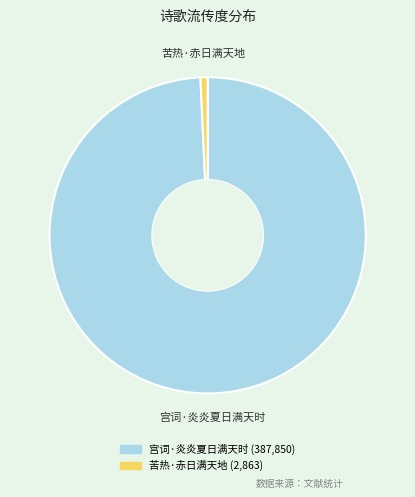

How many slices are in this pie chart?

2